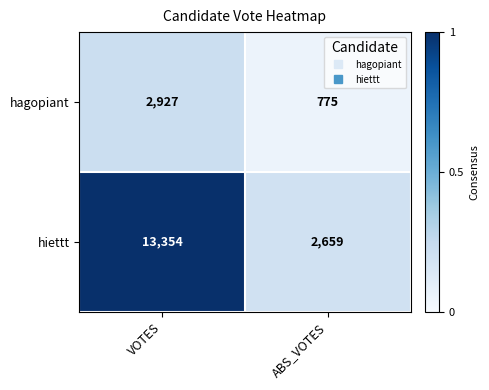

List the series in order of their overall mean, highest first.

hiettt, hagopiant